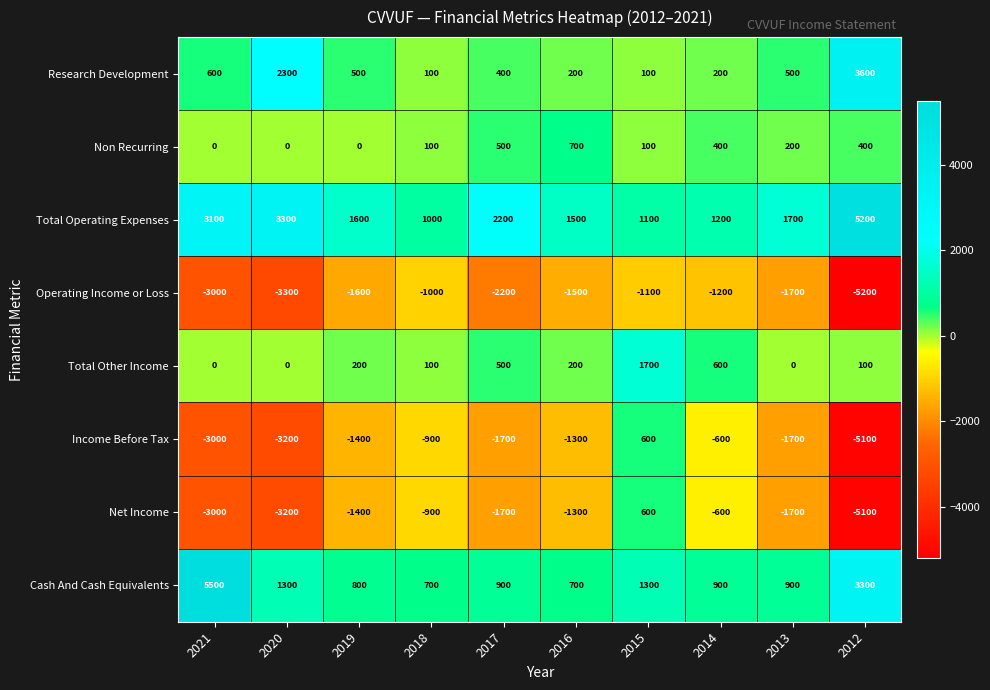

What is the difference between the maximum and minimum values in the Net Income series?

5700